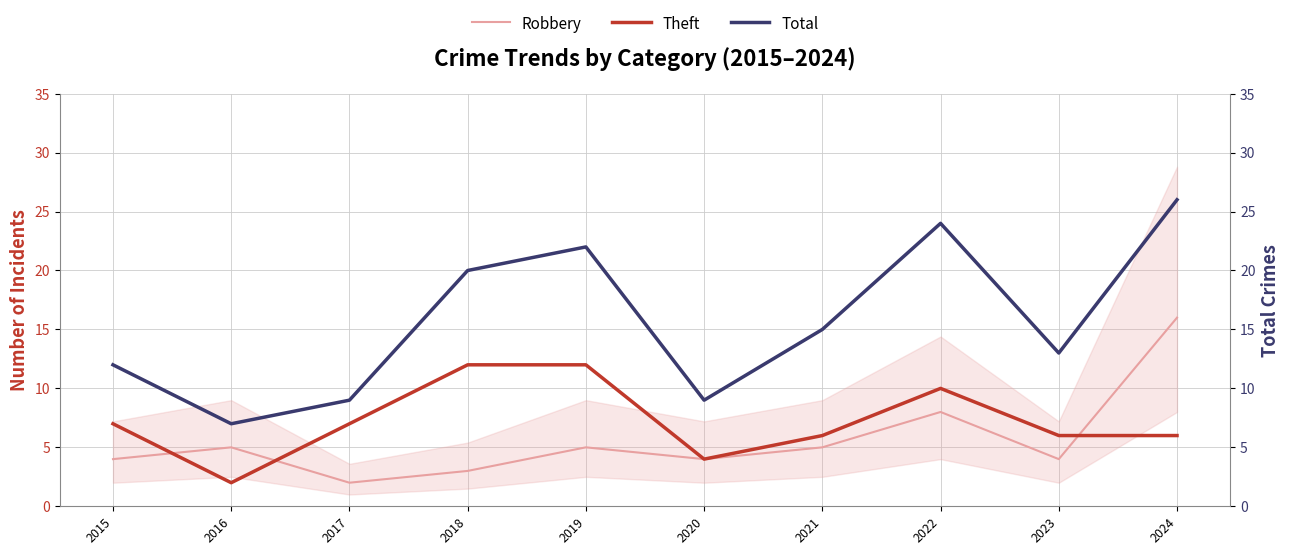

How many series are shown in this chart?

3